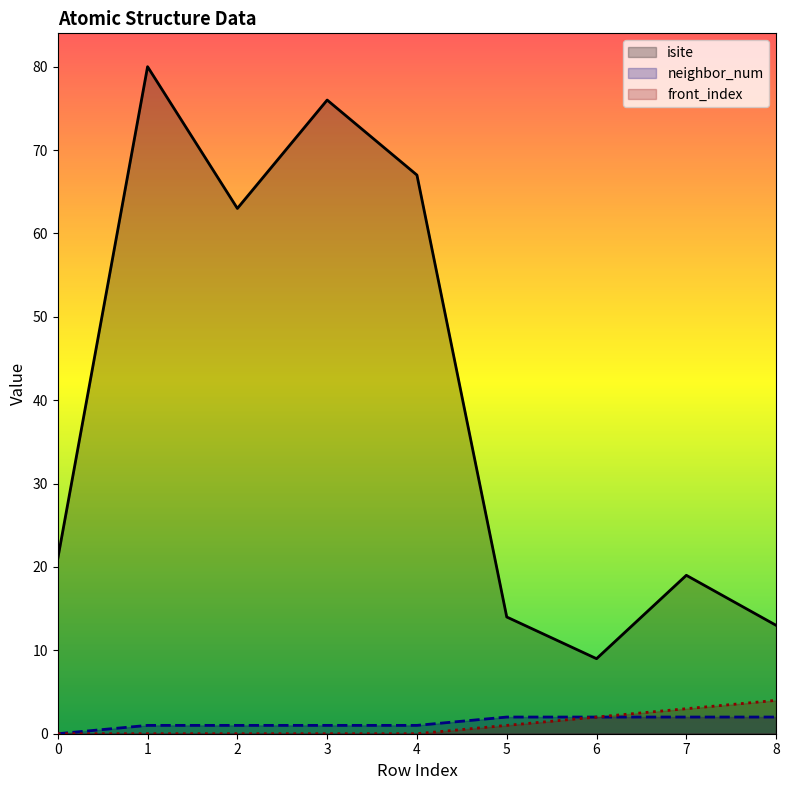

At which label is front_index closest to 2?

6